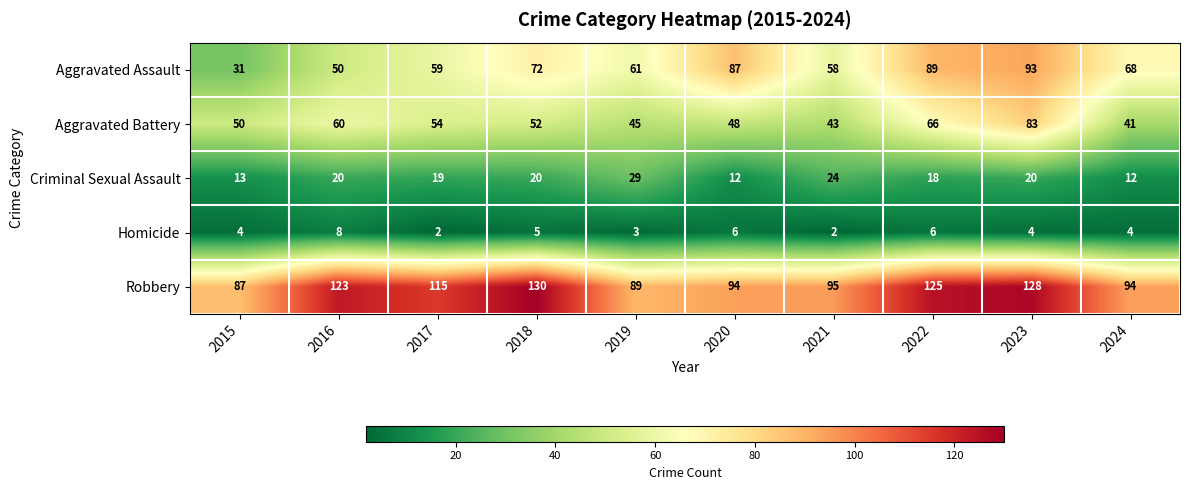

What is the minimum value for Robbery?

87